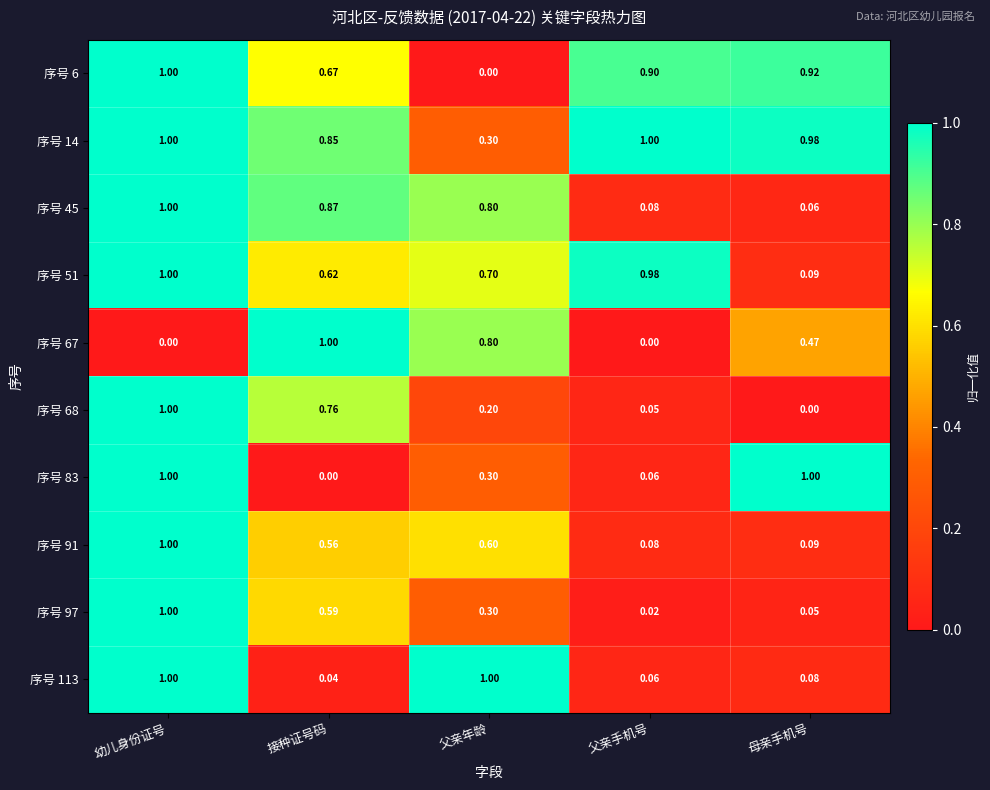

Rank the categories by 序号 51 value from lowest to highest.

母亲手机号, 接种证号码, 父亲年龄, 父亲手机号, 幼儿身份证号